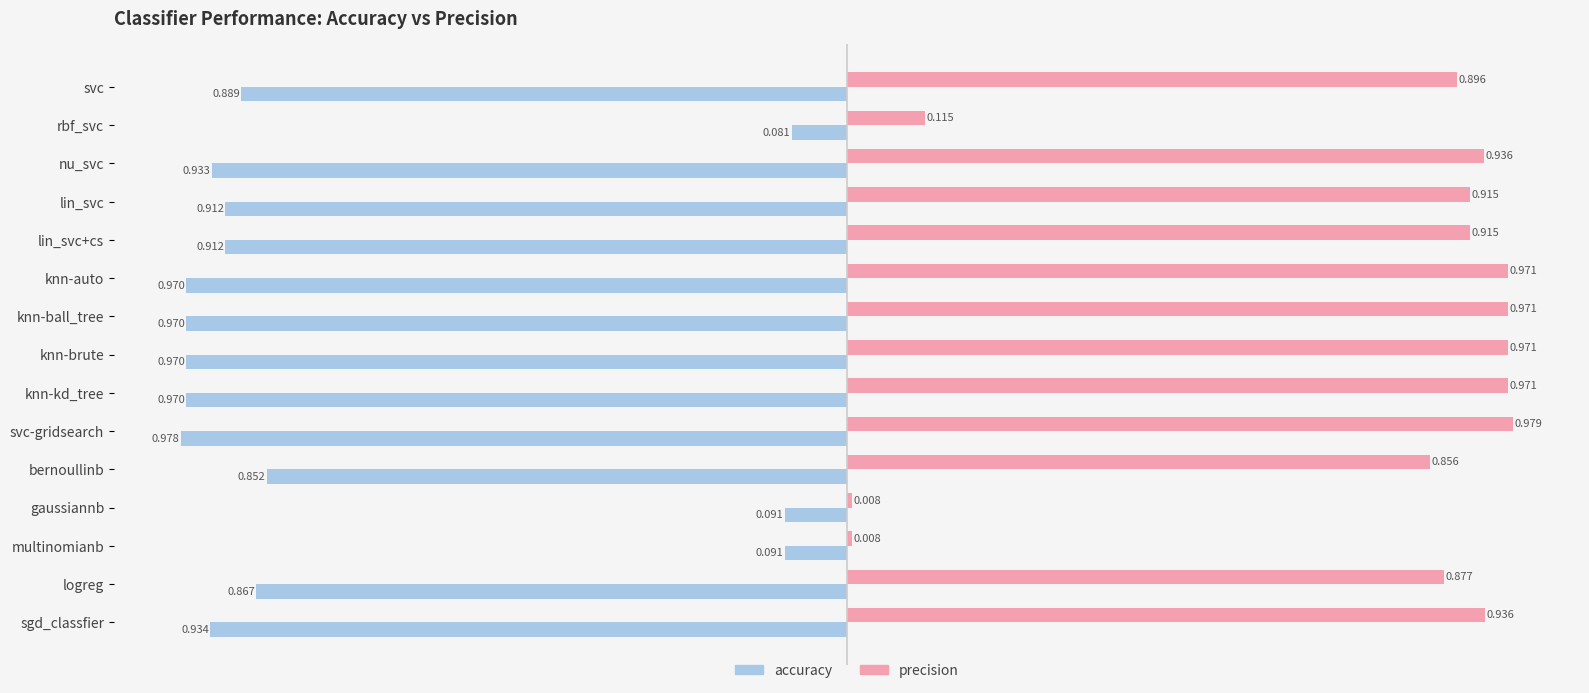

Between nu_svc and knn-ball_tree, which series saw the biggest shift?

accuracy